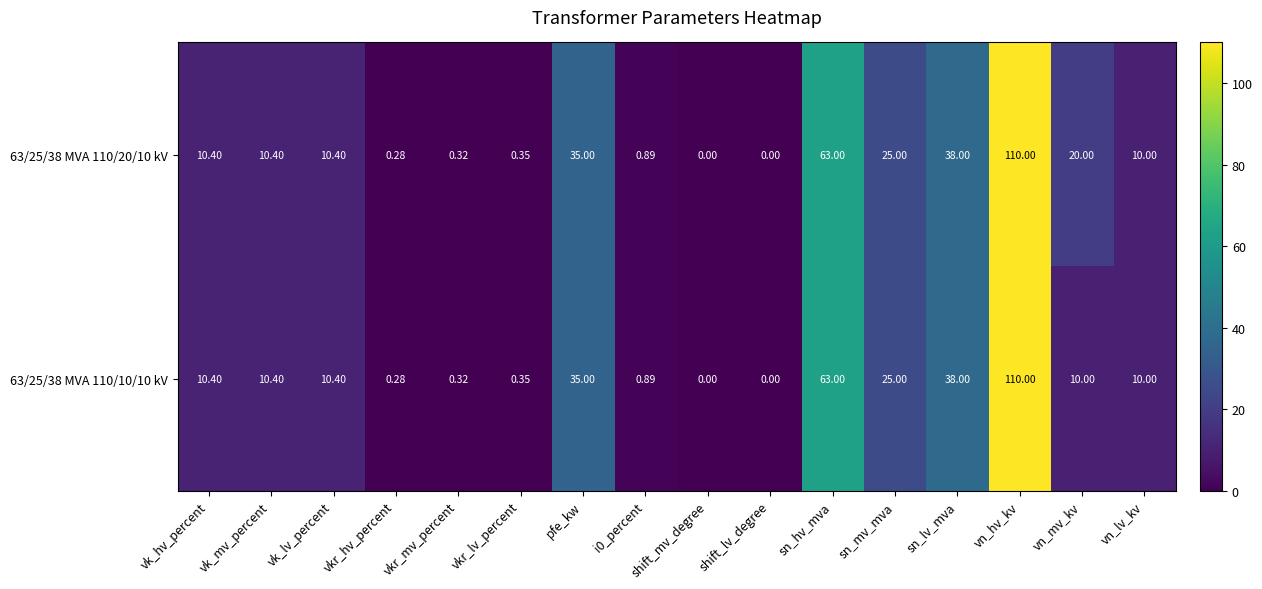

At which category does the chart reach its peak across all series?

vn_hv_kv